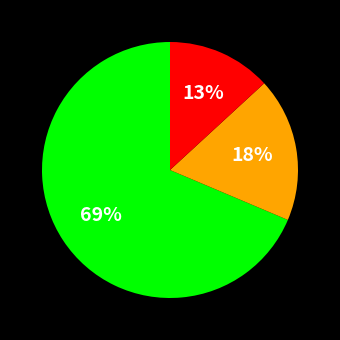

To the nearest percent, what is the average slice percentage?

33%